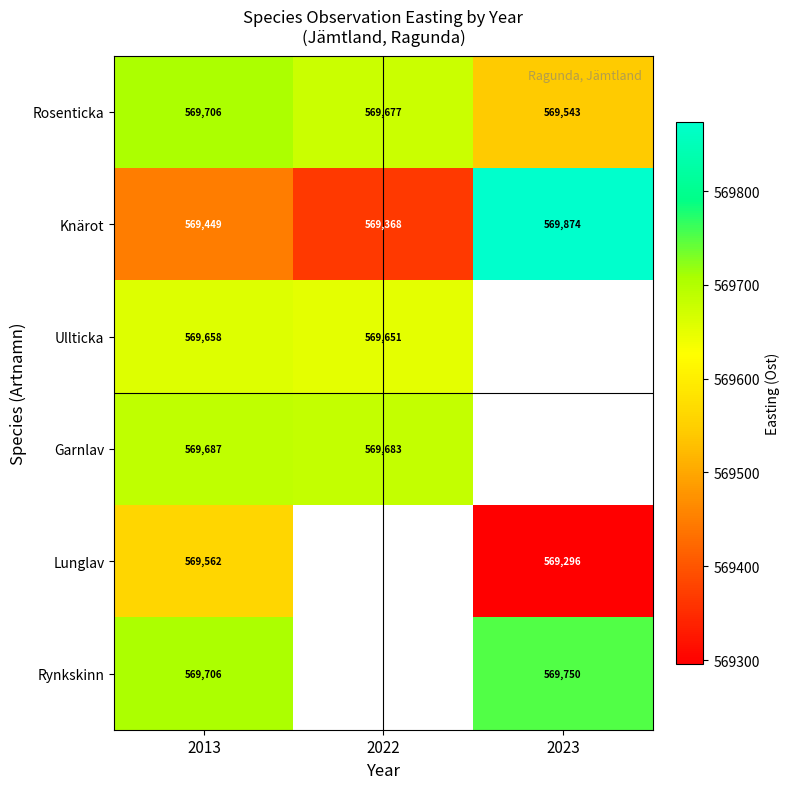

Is the value of Ullticka at 2022 greater than the value of Rosenticka at 2023?

Yes